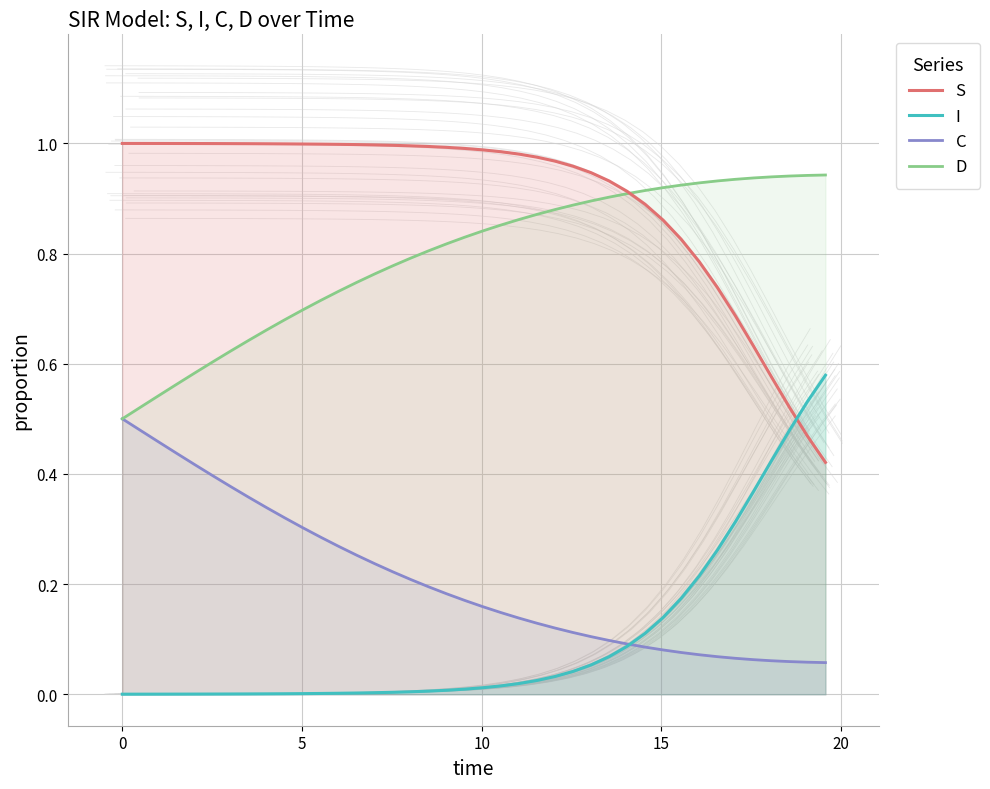

How many intersections are there between I and S?

1